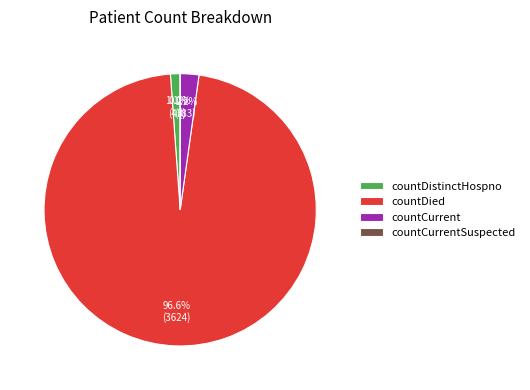

What percentage is NOT represented by countCurrent?

97.8%